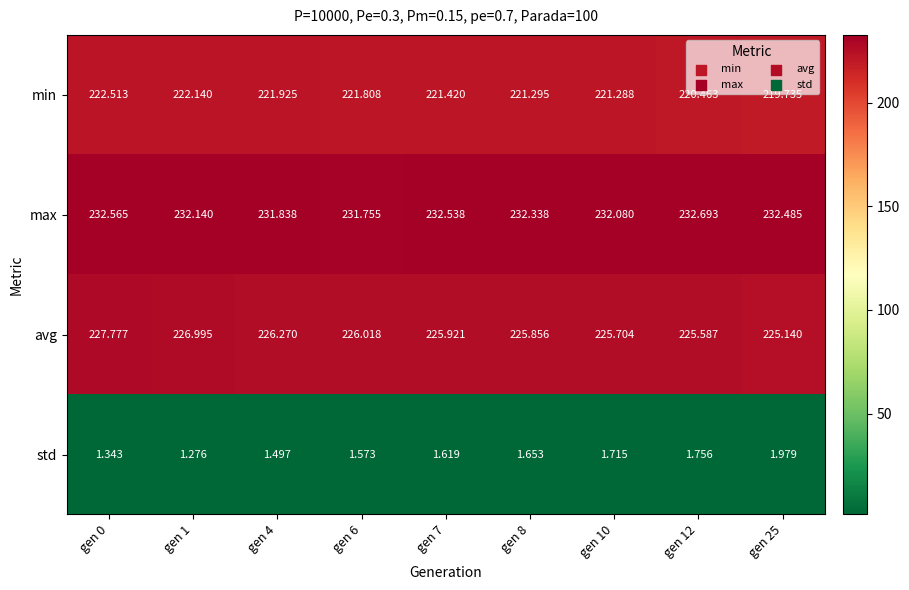

Between gen 10 and gen 12, which series saw the biggest shift?

min